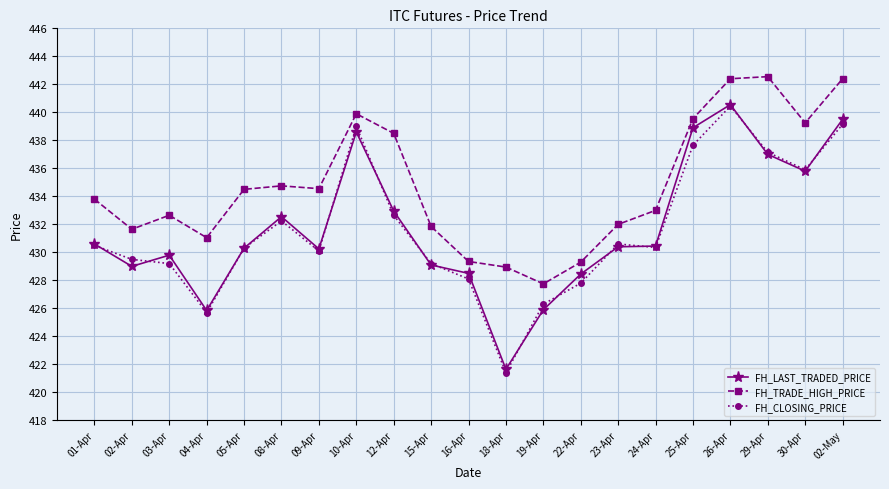

What is the highest value of the FH_LAST_TRADED_PRICE series?

440.6